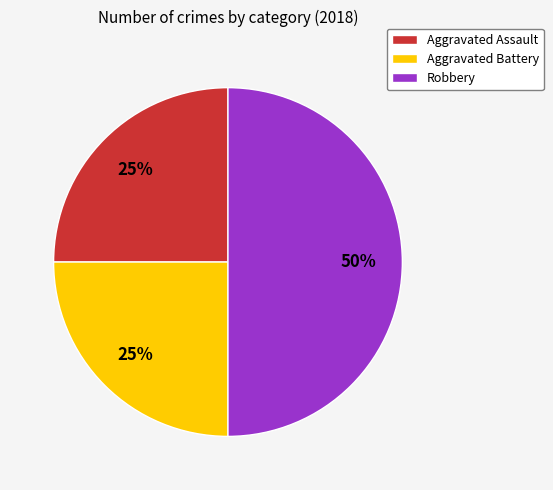

To the nearest percent, what portion does Aggravated Assault represent?

25%